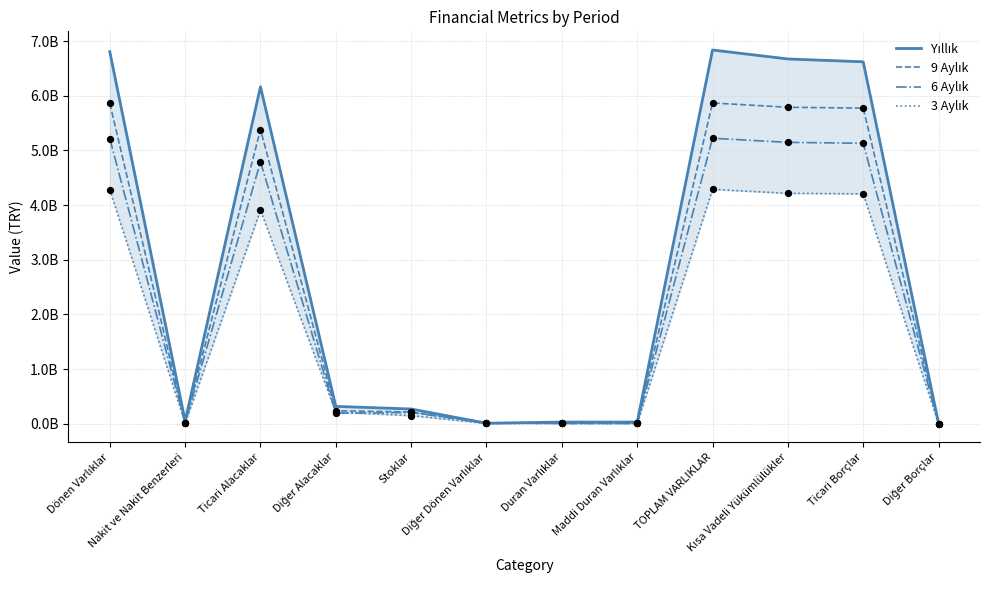

Is the value of 9 Aylık at Diğer Dönen Varlıklar greater than the value of Yıllık at Diğer Dönen Varlıklar?

Yes